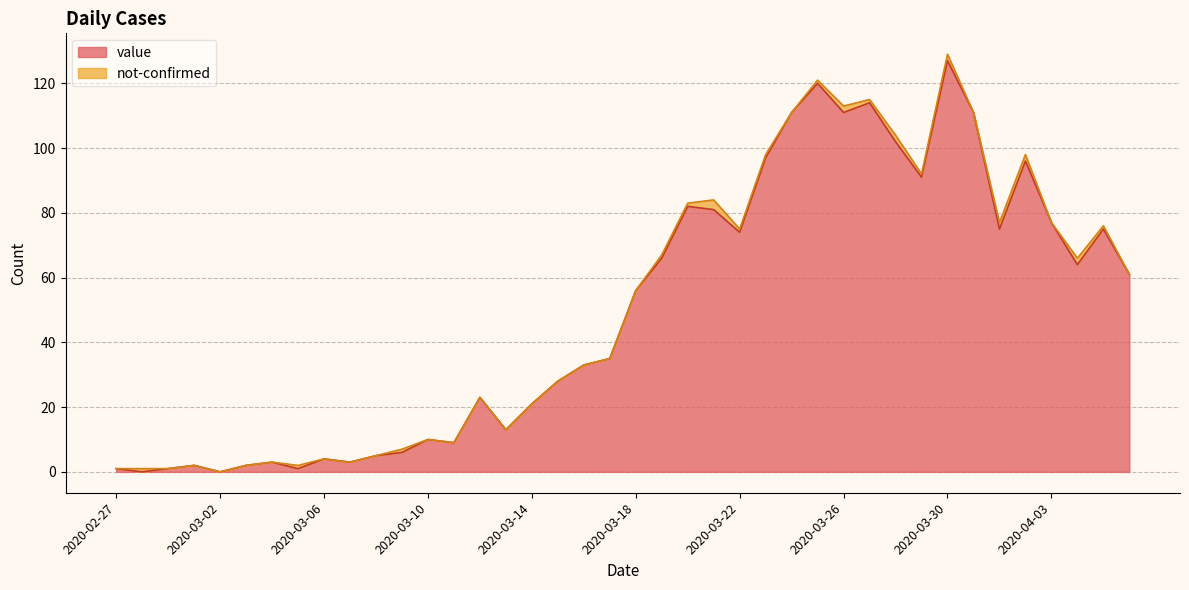

Rank the categories by value from highest to lowest.

2020-03-30, 2020-03-25, 2020-03-27, 2020-03-24, 2020-03-26, 2020-03-31, 2020-03-28, 2020-03-23, 2020-04-02, 2020-03-29, 2020-03-20, 2020-03-21, 2020-04-03, 2020-04-01, 2020-04-05, 2020-03-22, 2020-03-19, 2020-04-04, 2020-04-06, 2020-03-18, 2020-03-17, 2020-03-16, 2020-03-15, 2020-03-12, 2020-03-14, 2020-03-13, 2020-03-10, 2020-03-11, 2020-03-09, 2020-03-08, 2020-03-06, 2020-03-04, 2020-03-07, 2020-03-01, 2020-03-03, 2020-02-27, 2020-02-29, 2020-03-05, 2020-02-28, 2020-03-02